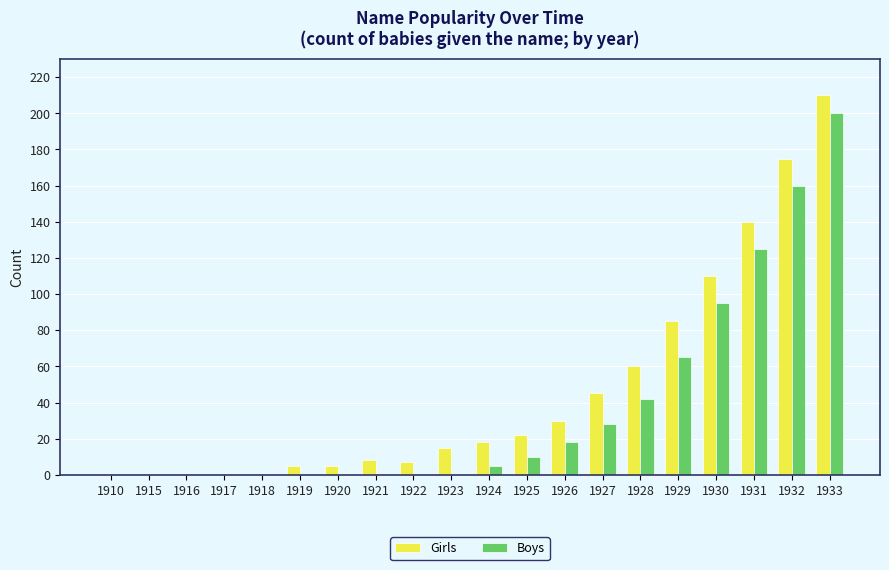

What is the sum of all Girls values?

935